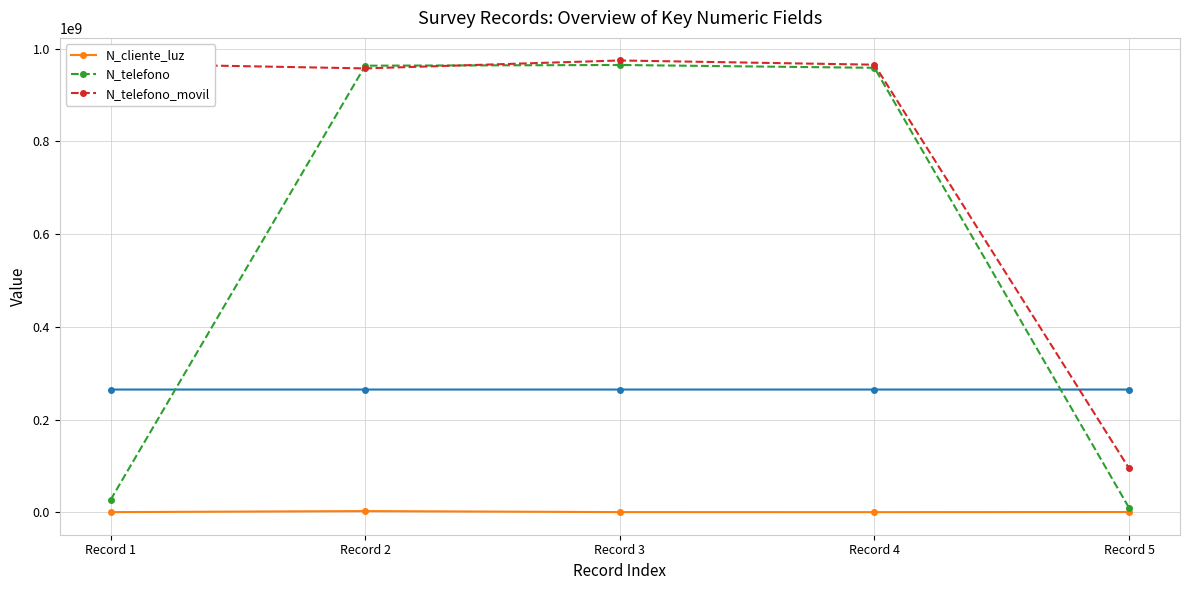

Reading left to right, transcribe all the data shown in this chart.

N_cliente_luz: Record 1=268734	Record 2=2586314	Record 3=324732	Record 4=258663	Record 5=521566
N_telefono: Record 1=26782635	Record 2=963258714	Record 3=964782014	Record 4=958714336	Record 5=9456798
N_telefono_movil: Record 1=967500475	Record 2=957412235	Record 3=974523233	Record 4=965423133	Record 5=94564654